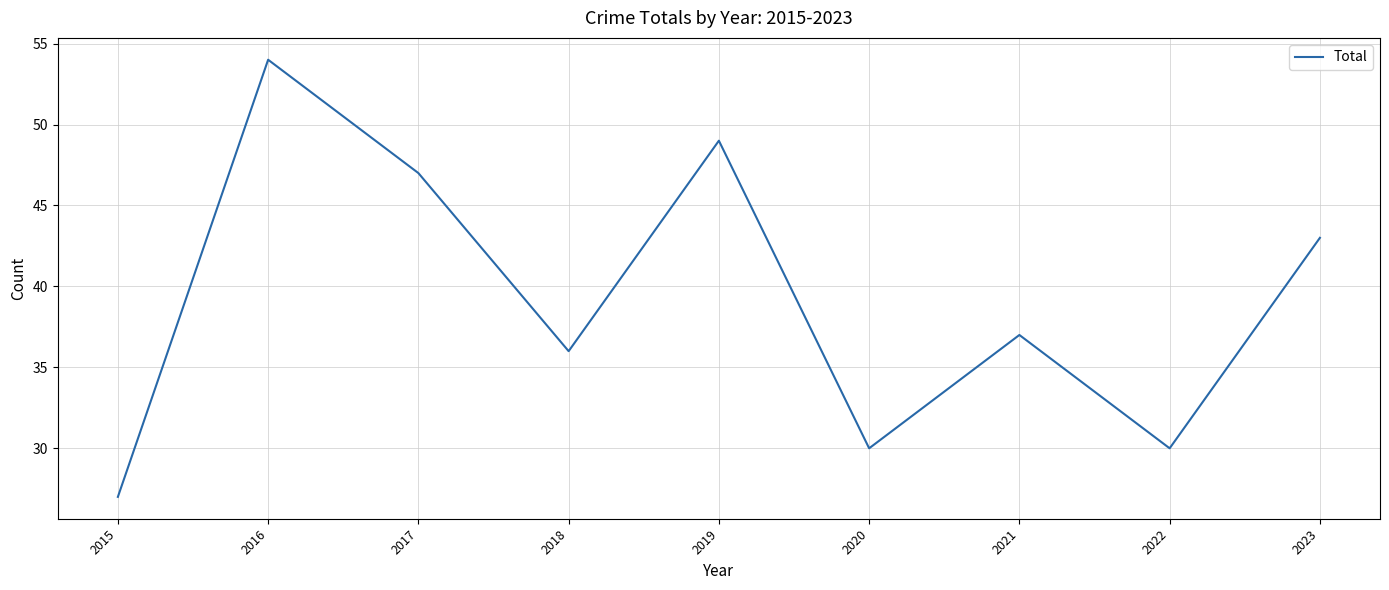

At which label does the data first exceed 37?

2016